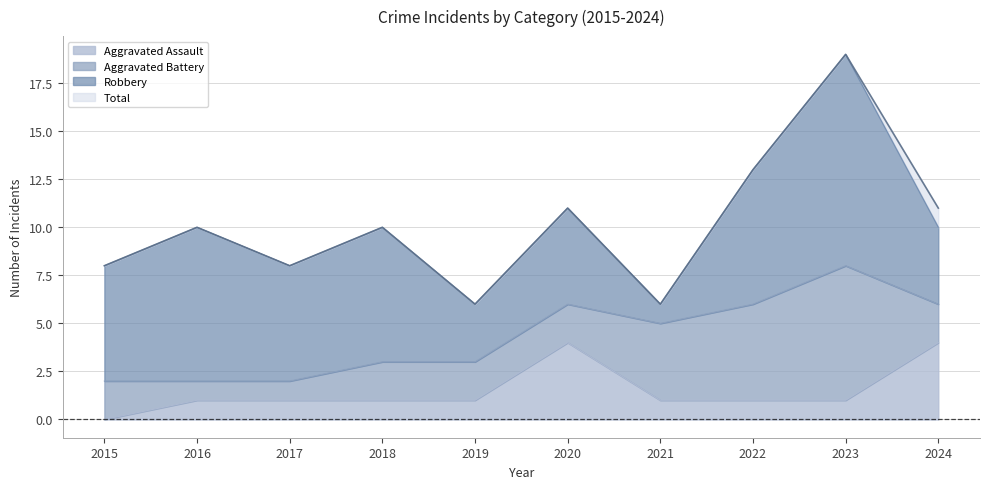

Which label corresponds to the smallest value in the chart?

2015